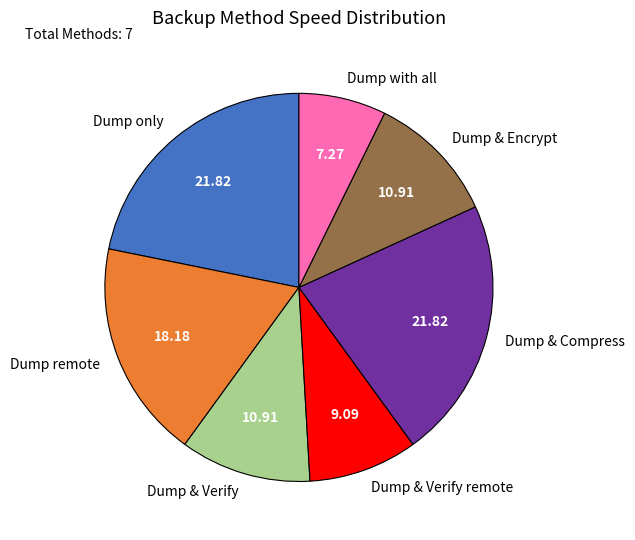

Do Dump & Encrypt and Dump & Verify remote together represent more than half of the pie?

No